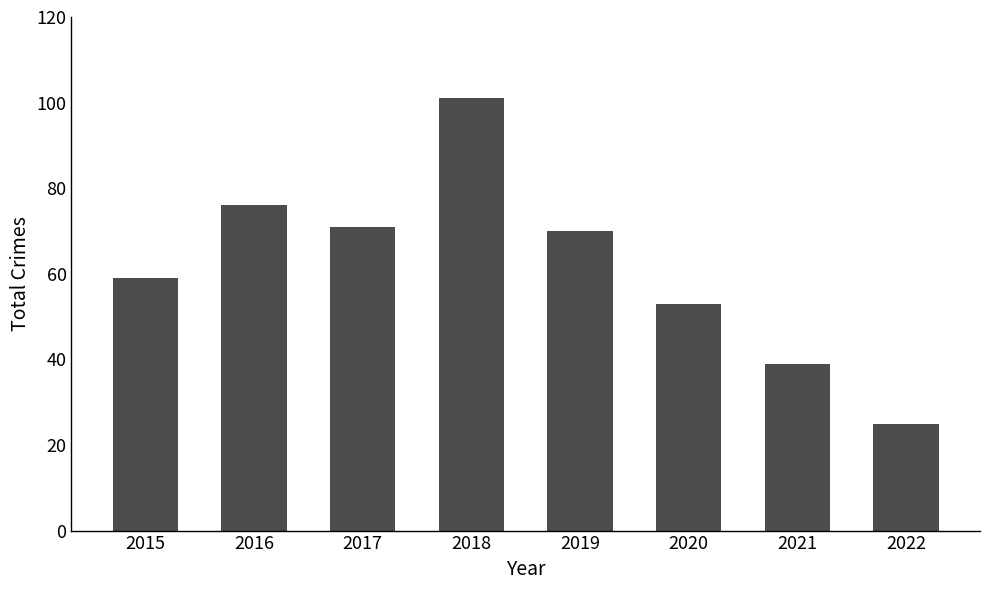

List the labels in order of value, largest first.

2018, 2016, 2017, 2019, 2015, 2020, 2021, 2022